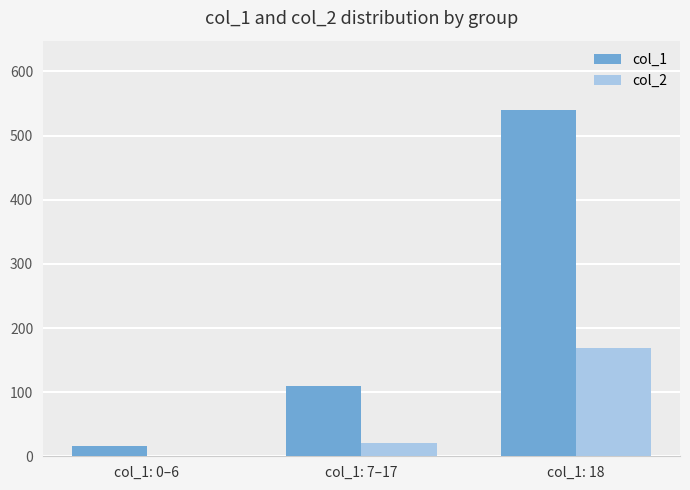

What is the sum of the col_1 values at col_1: 0–6 and col_1: 18?

556